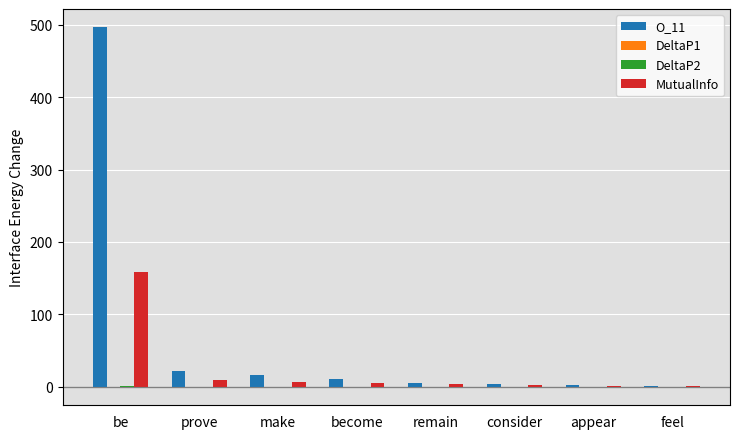

What is the total value across all series at make?

22.8